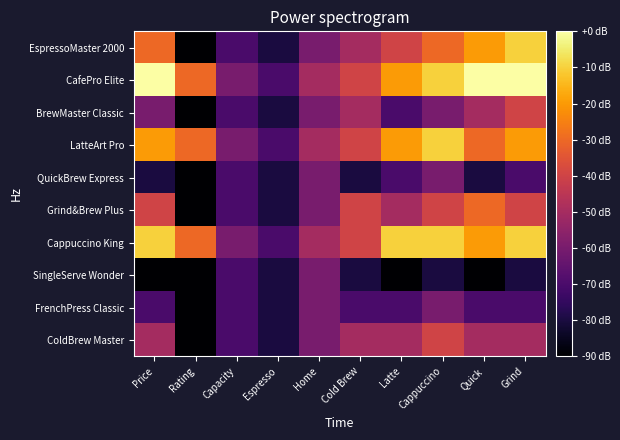

Count the number of data series in this chart.

10